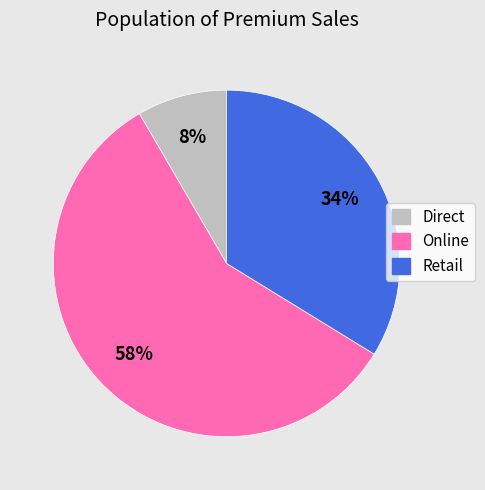

Which slice is the smallest?

Direct